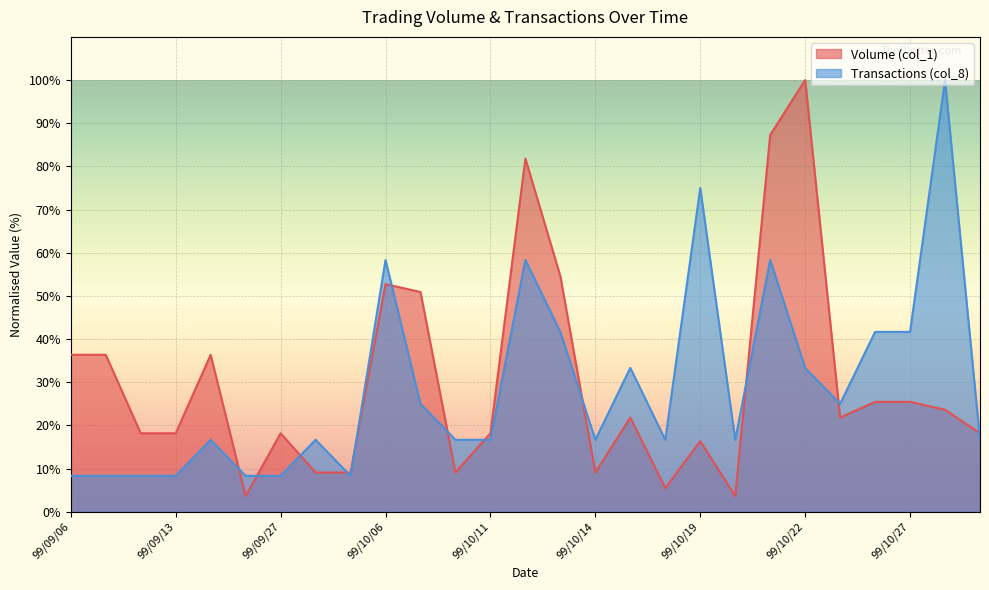

True or false: Volume (col_1) has more than 2 points higher than both neighbors.

True